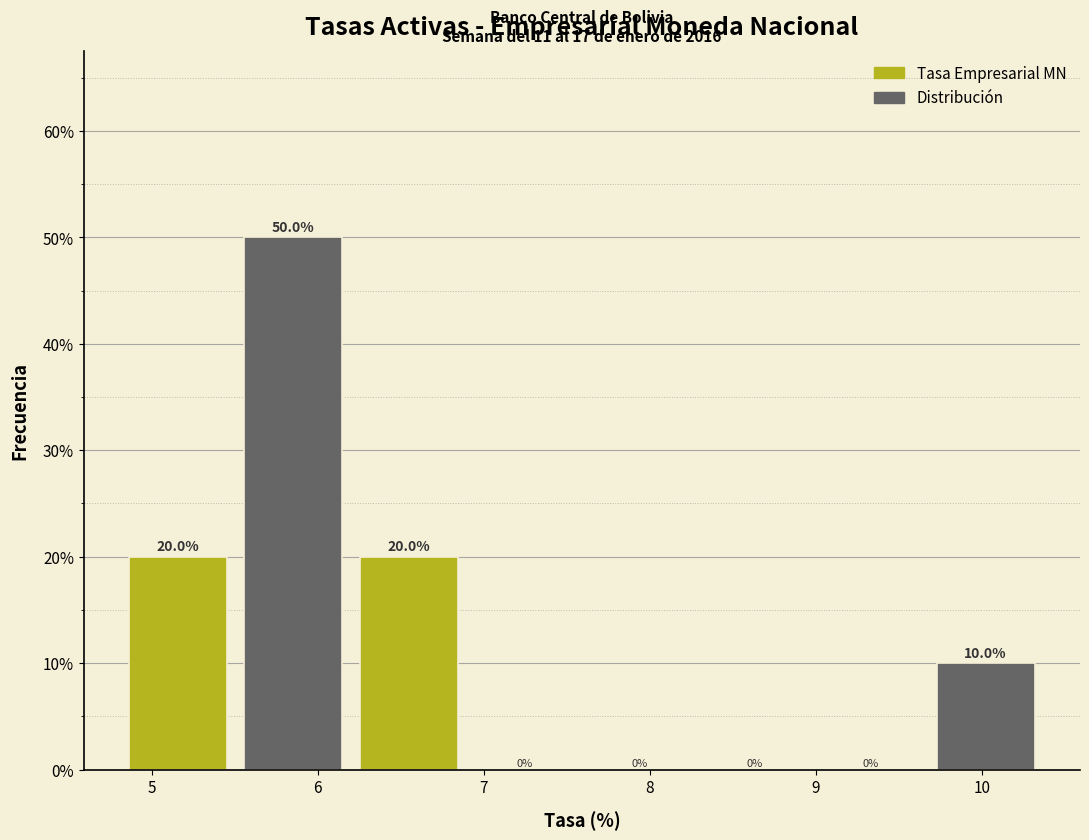

Which range on the x-axis has the tallest bar?

5.5 to 6.2